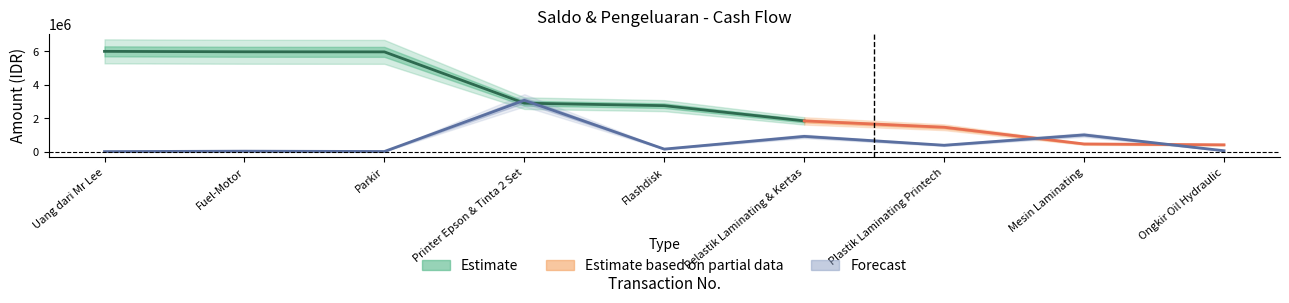

The value at Fuel-Motor is 12908. True or false?

False